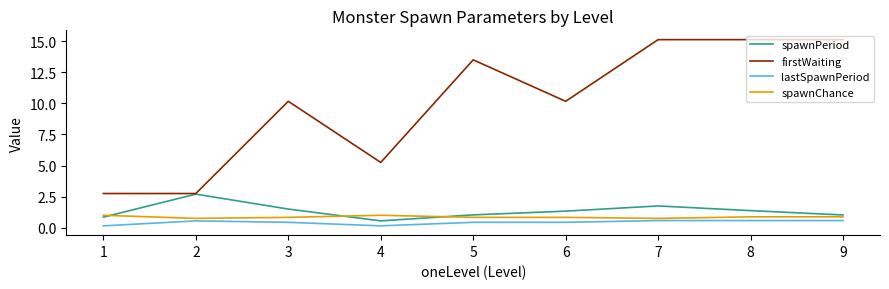

Rank the series by their maximum value, from lowest to highest.

lastSpawnPeriod, spawnChance, spawnPeriod, firstWaiting